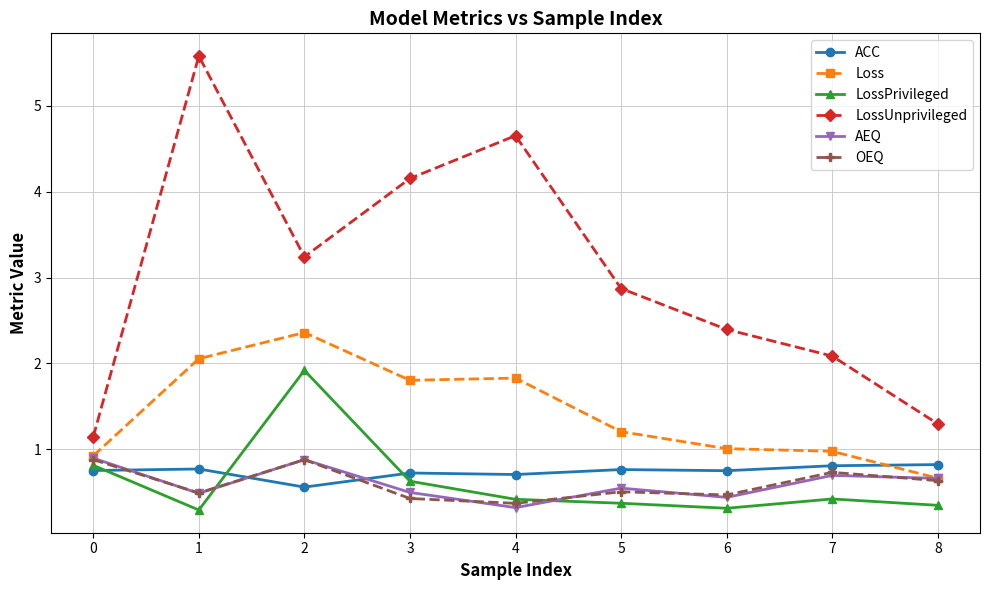

Is the value of Loss at 2 greater than the value of OEQ at 3?

Yes